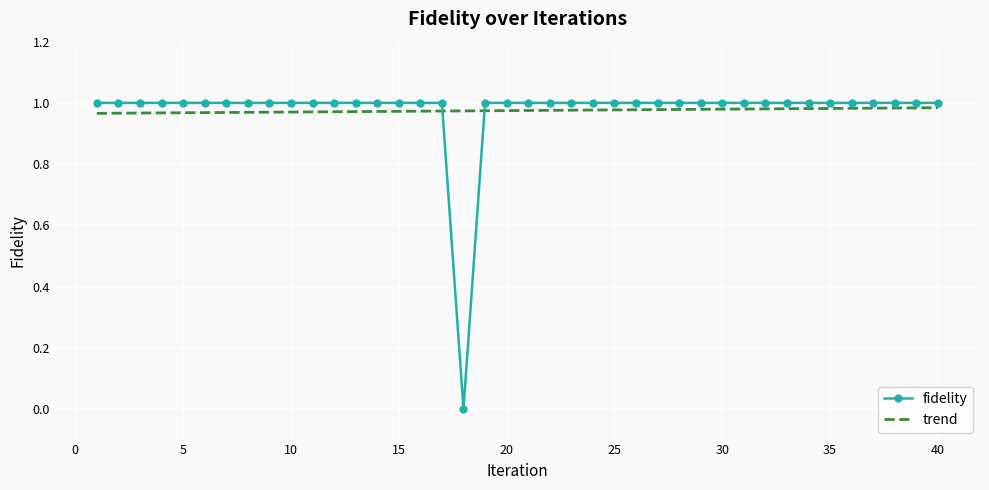

Which series has the largest range (max minus min)?

fidelity